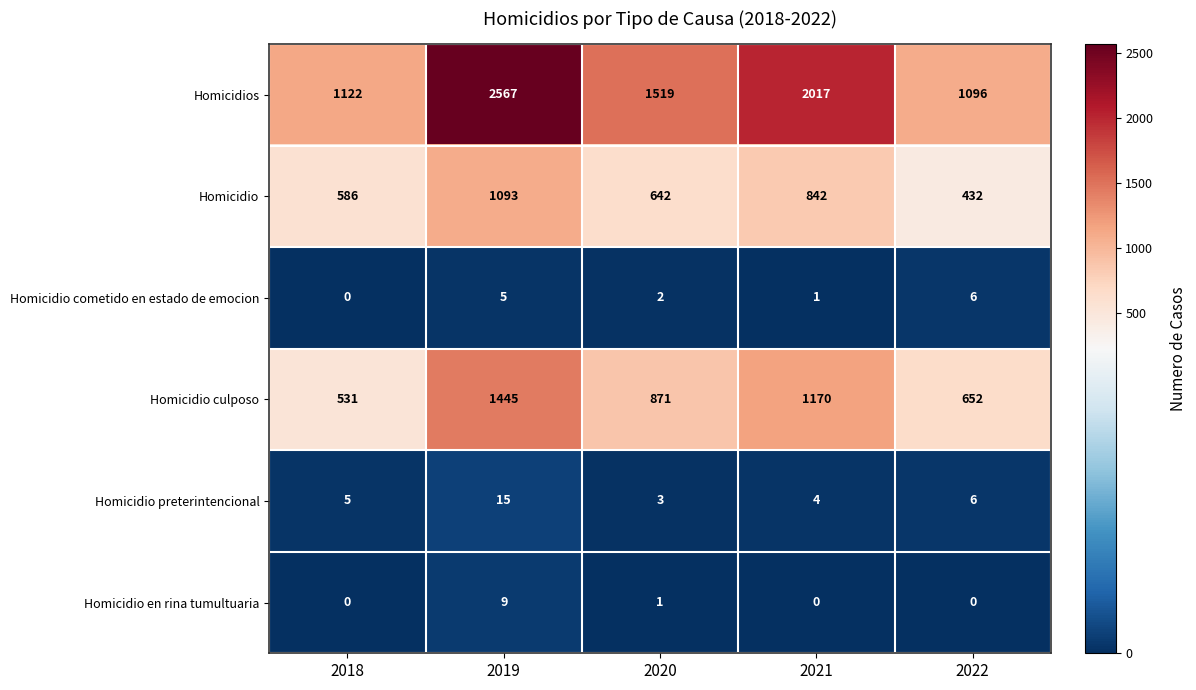

Reading left to right, what are all the values shown in this chart?

Homicidios: 1122	2567	1519	2017	1096
Homicidio: 586	1093	642	842	432
Homicidio cometido en estado de emocion: 0	5	2	1	6
Homicidio culposo: 531	1445	871	1170	652
Homicidio preterintencional: 5	15	3	4	6
Homicidio en rina tumultuaria: 0	9	1	0	0